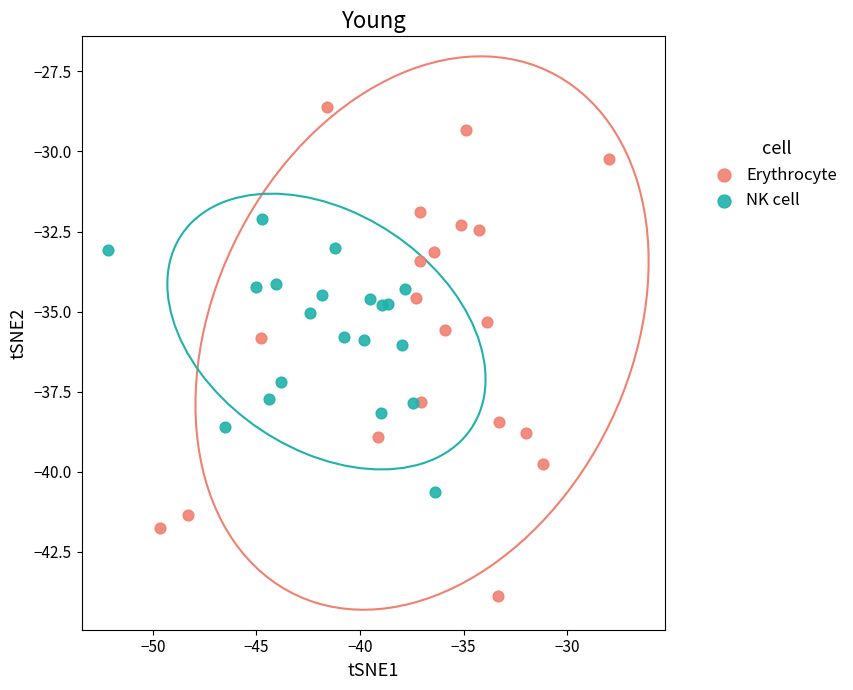

Which series has the largest Y range (max minus min)?

Erythrocyte